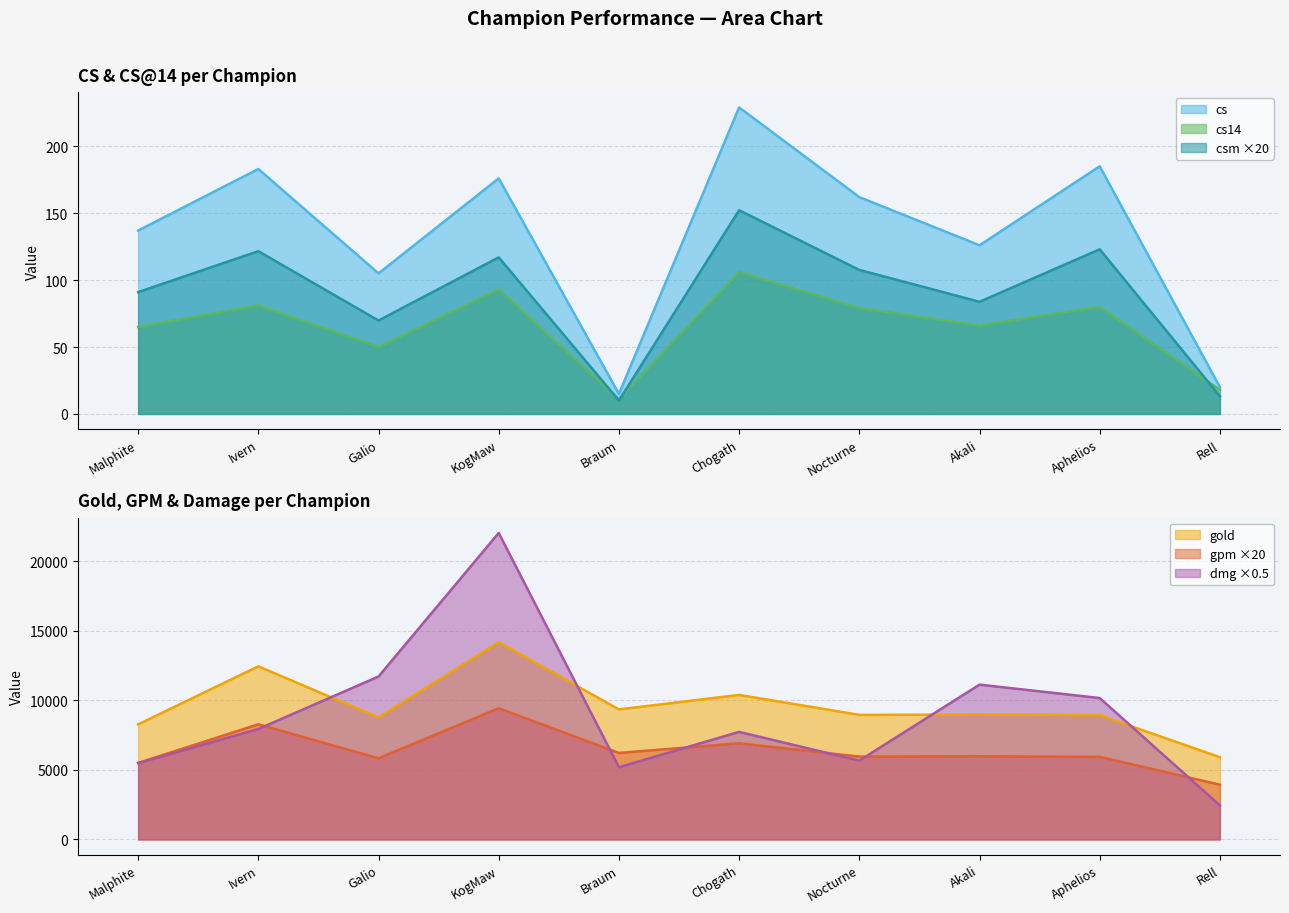

At which category does cs reach its first local valley?

Galio